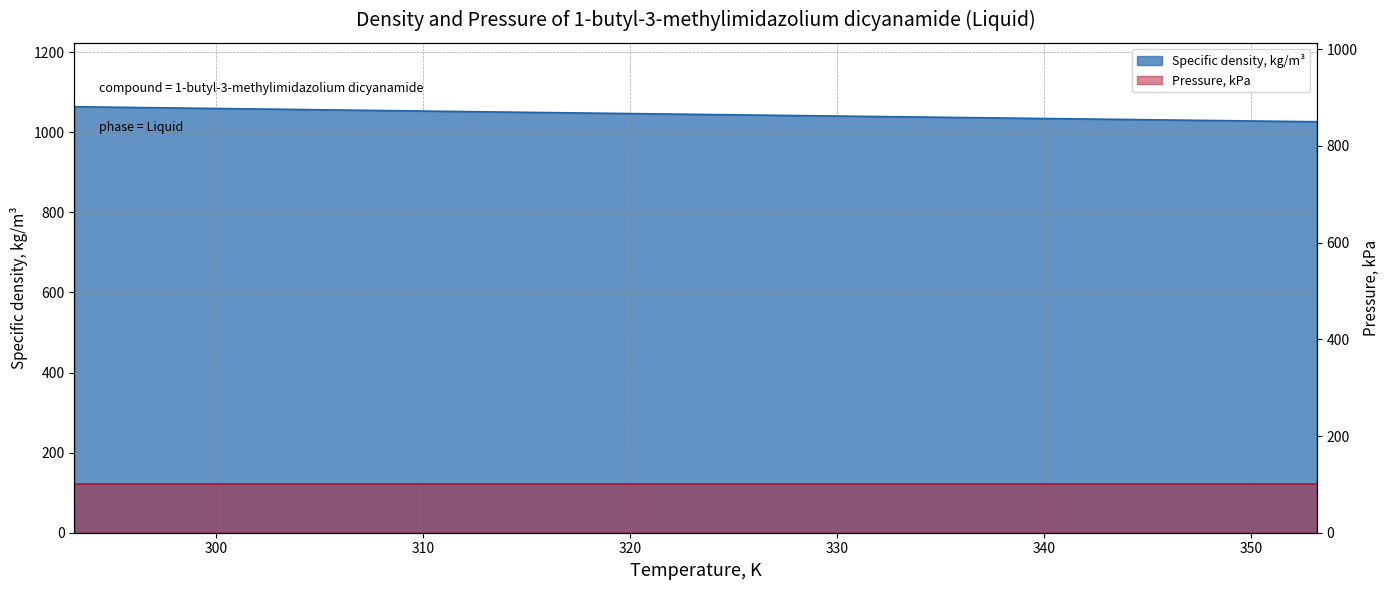

What is the smallest value displayed?

1026.5